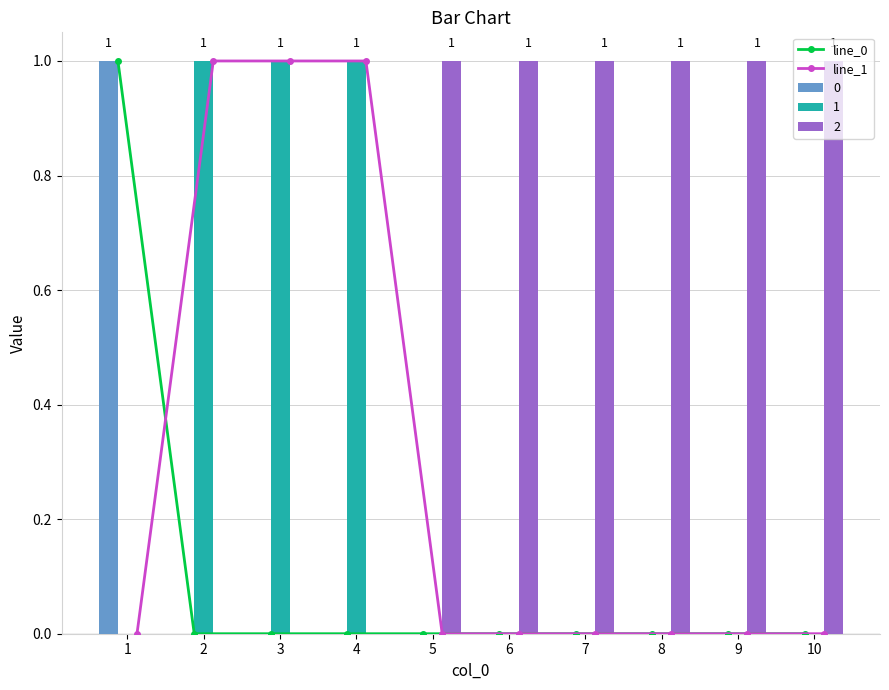

How many values in the line_0 series exceed 0?

1